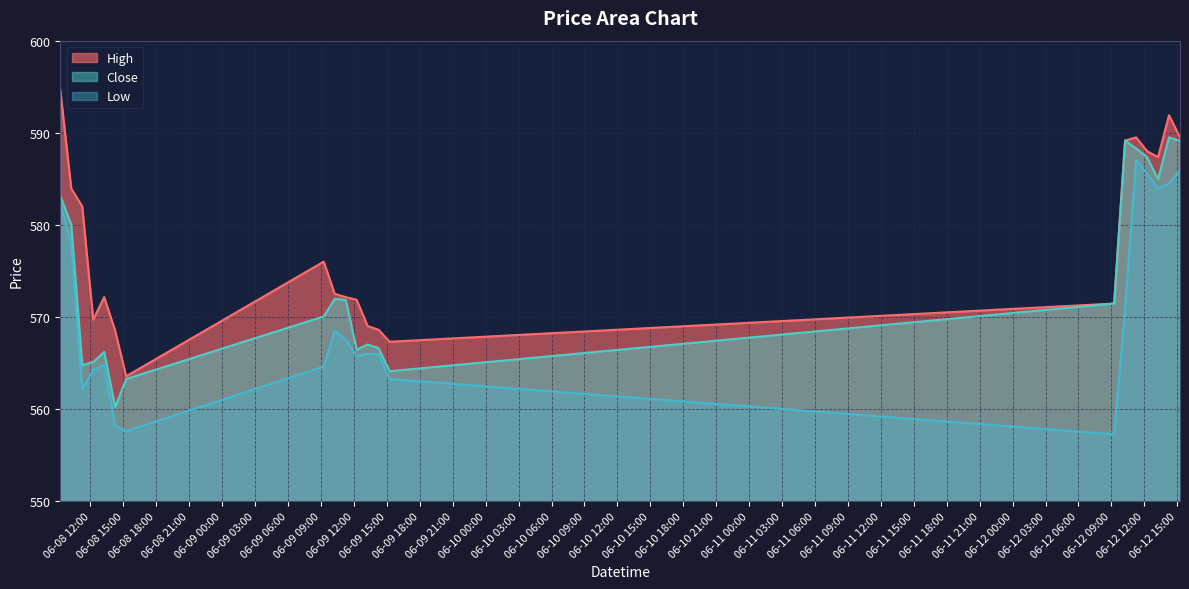

At which category does Close reach its first local valley?

2023-06-08 11:15